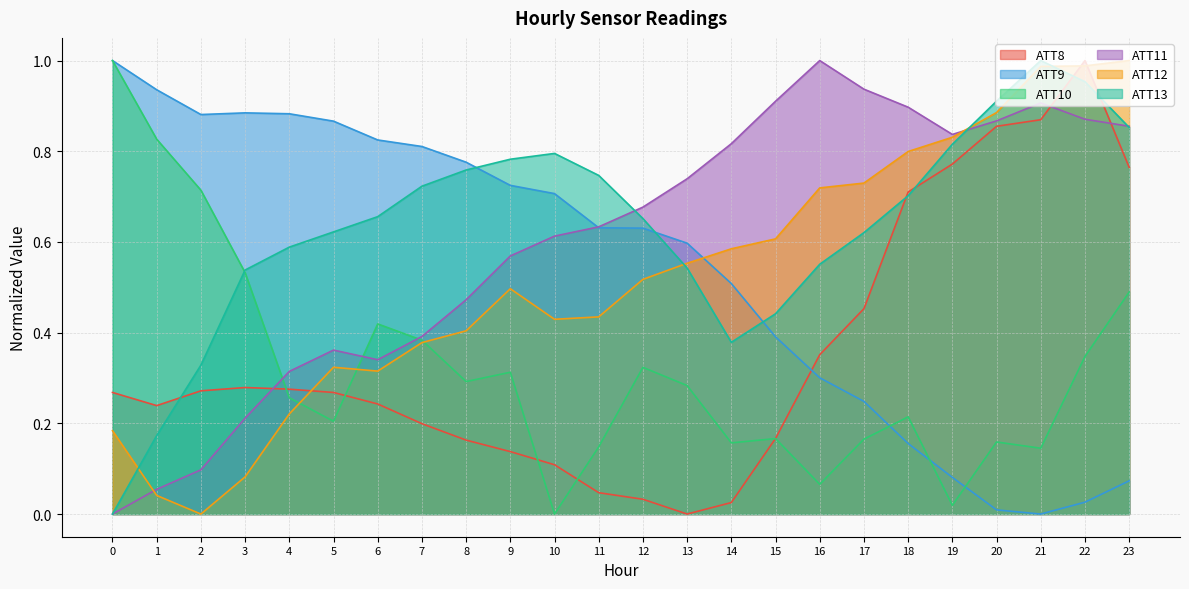

What are all the series names shown in the legend?

ATT8, ATT9, ATT10, ATT11, ATT12, ATT13